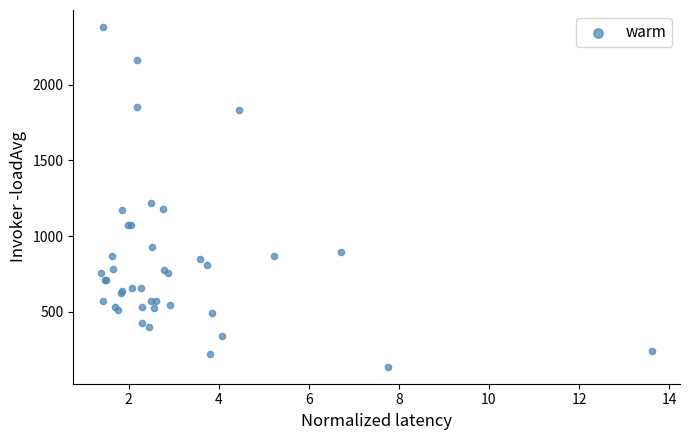

What Y value in the scatter plot is closest to 1258?

1215